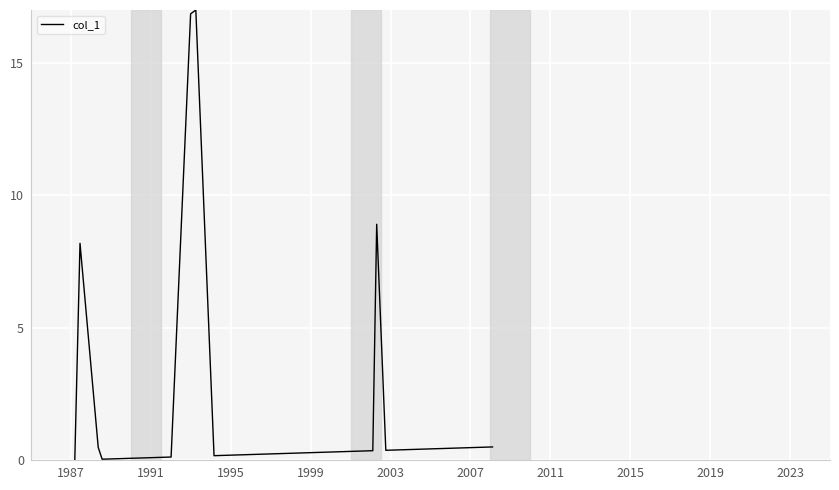

What is the greatest value displayed?

17.0